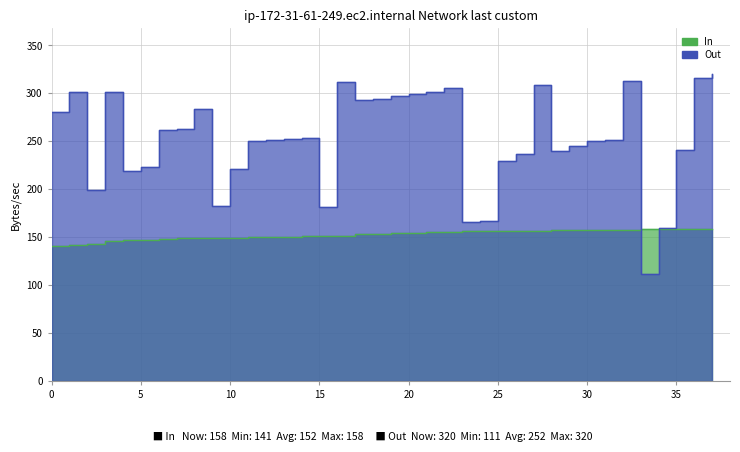

What is the greatest value displayed?

320